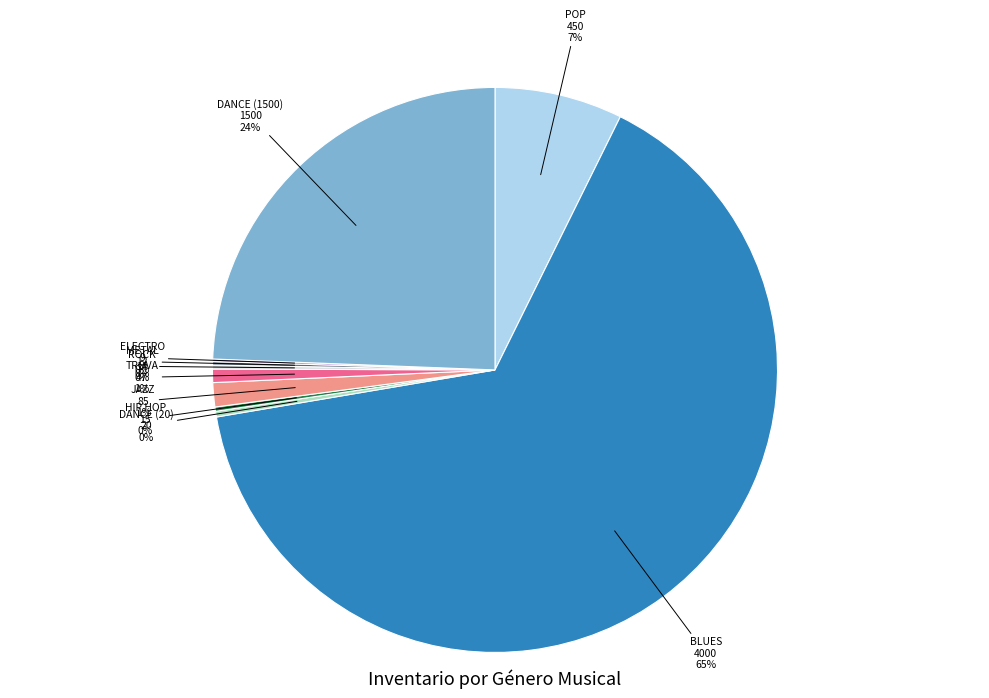

To the nearest percent, what is the average slice percentage?

10%